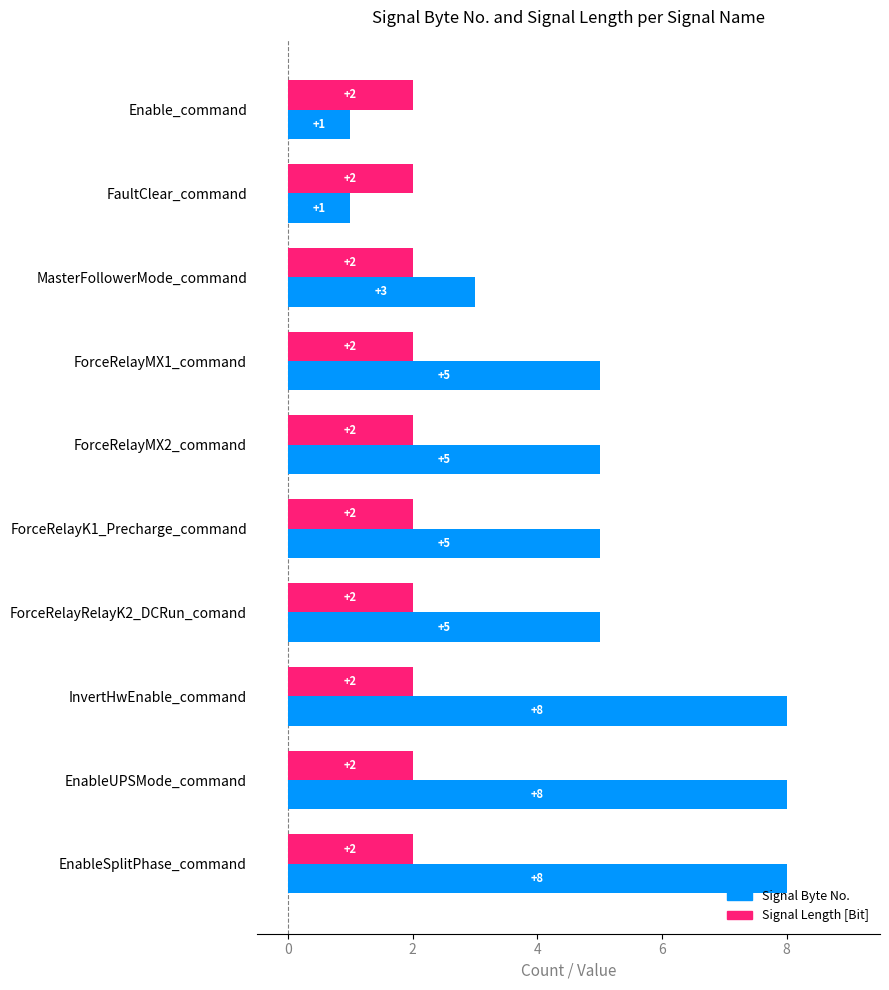

How many Signal Byte No. values are between 3 and 8?

8